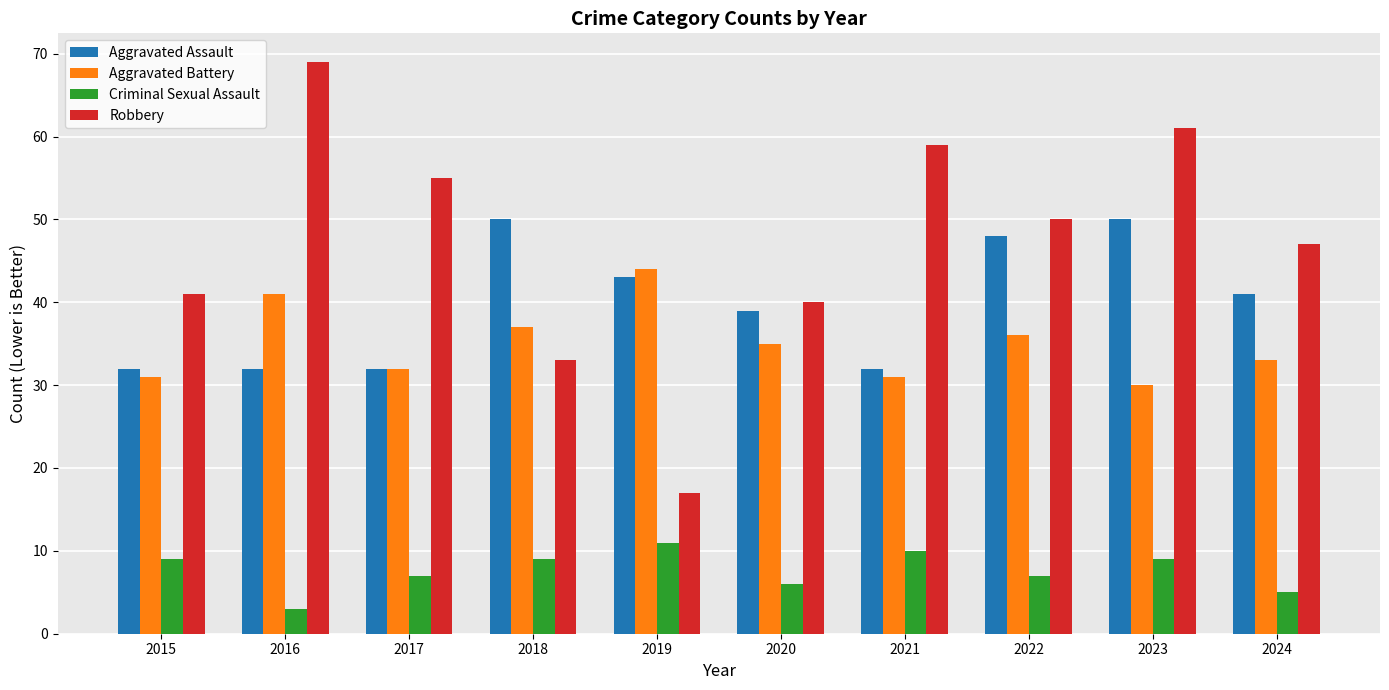

Which series has the largest range (max minus min)?

Robbery